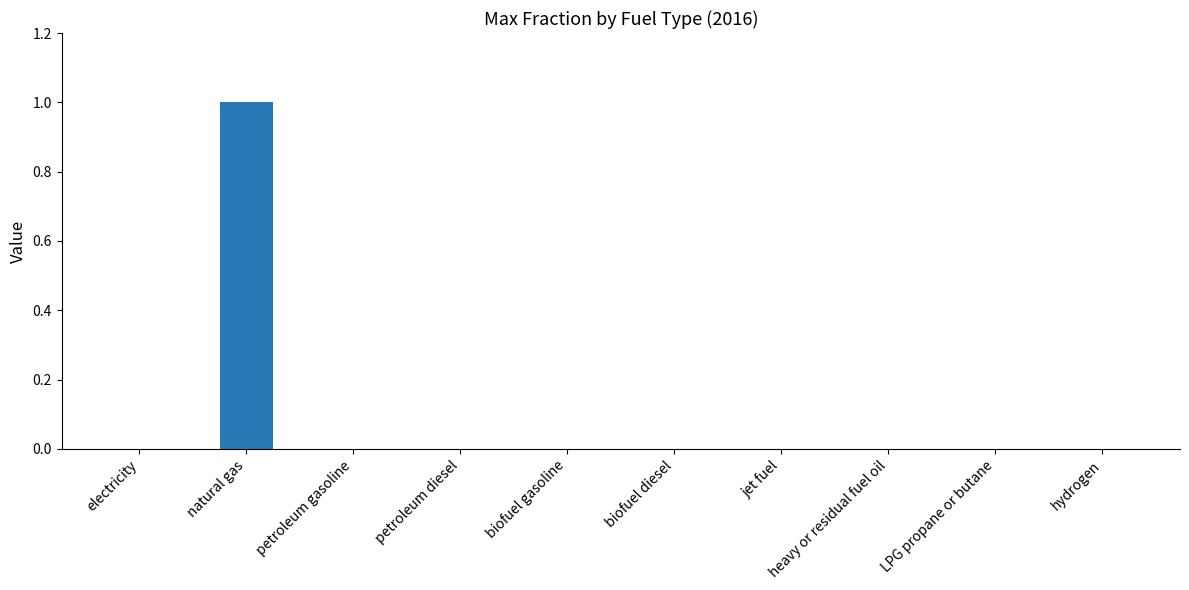

The value at natural gas is 1. True or false?

True